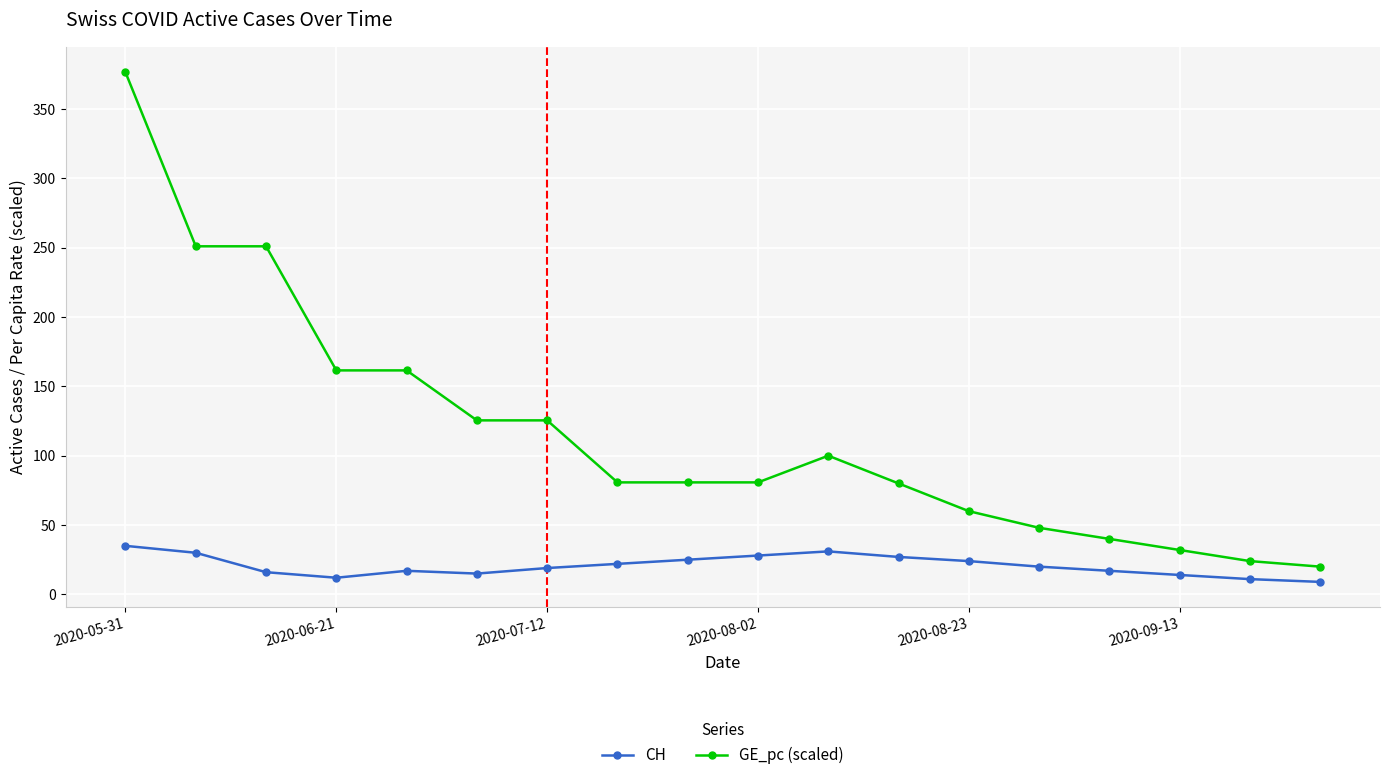

What is the average value of the CH series?

20.7